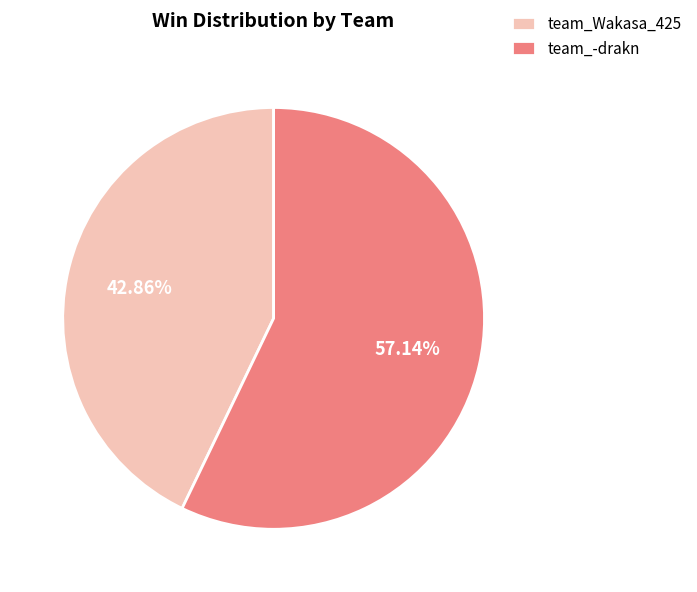

To the nearest percent, what is the difference between the largest and smallest slice percentages?

14%